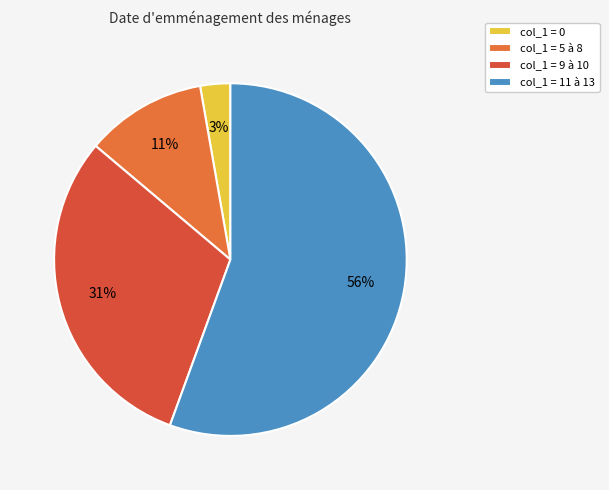

How many slices are in this pie chart?

4